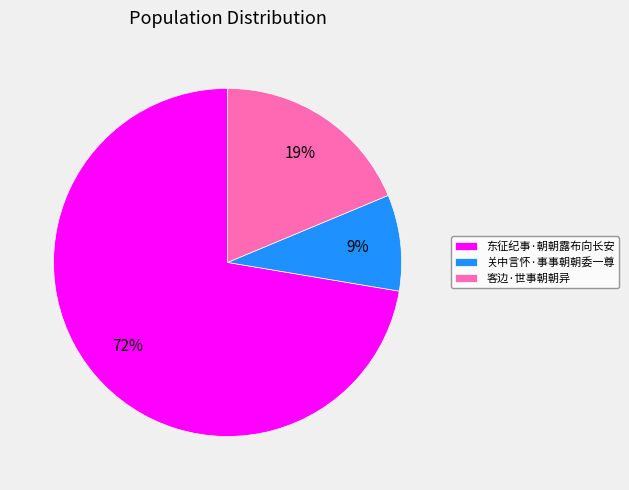

Count the number of slices in the pie.

3